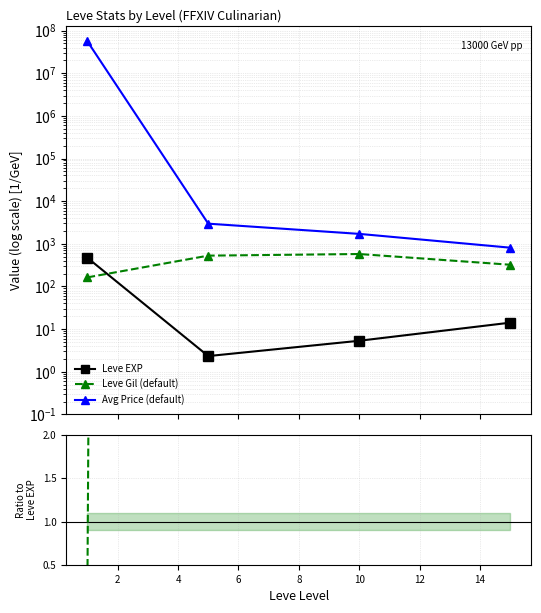

How many lines are shown in the chart?

5